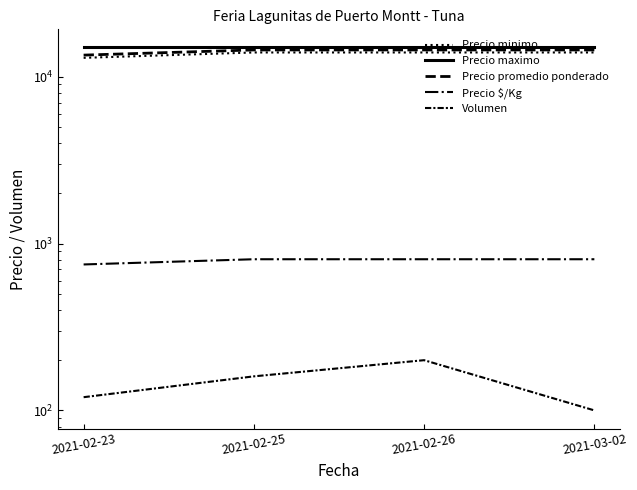

Does the chart display data point markers on the line(s)?

No